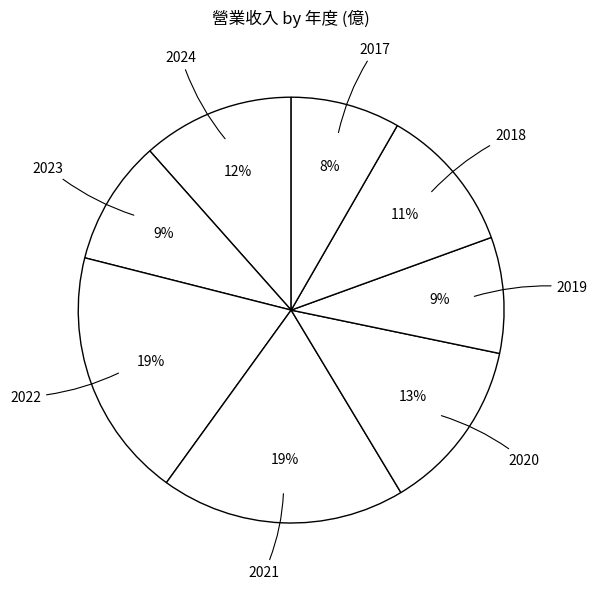

How many slices are in this pie chart?

8